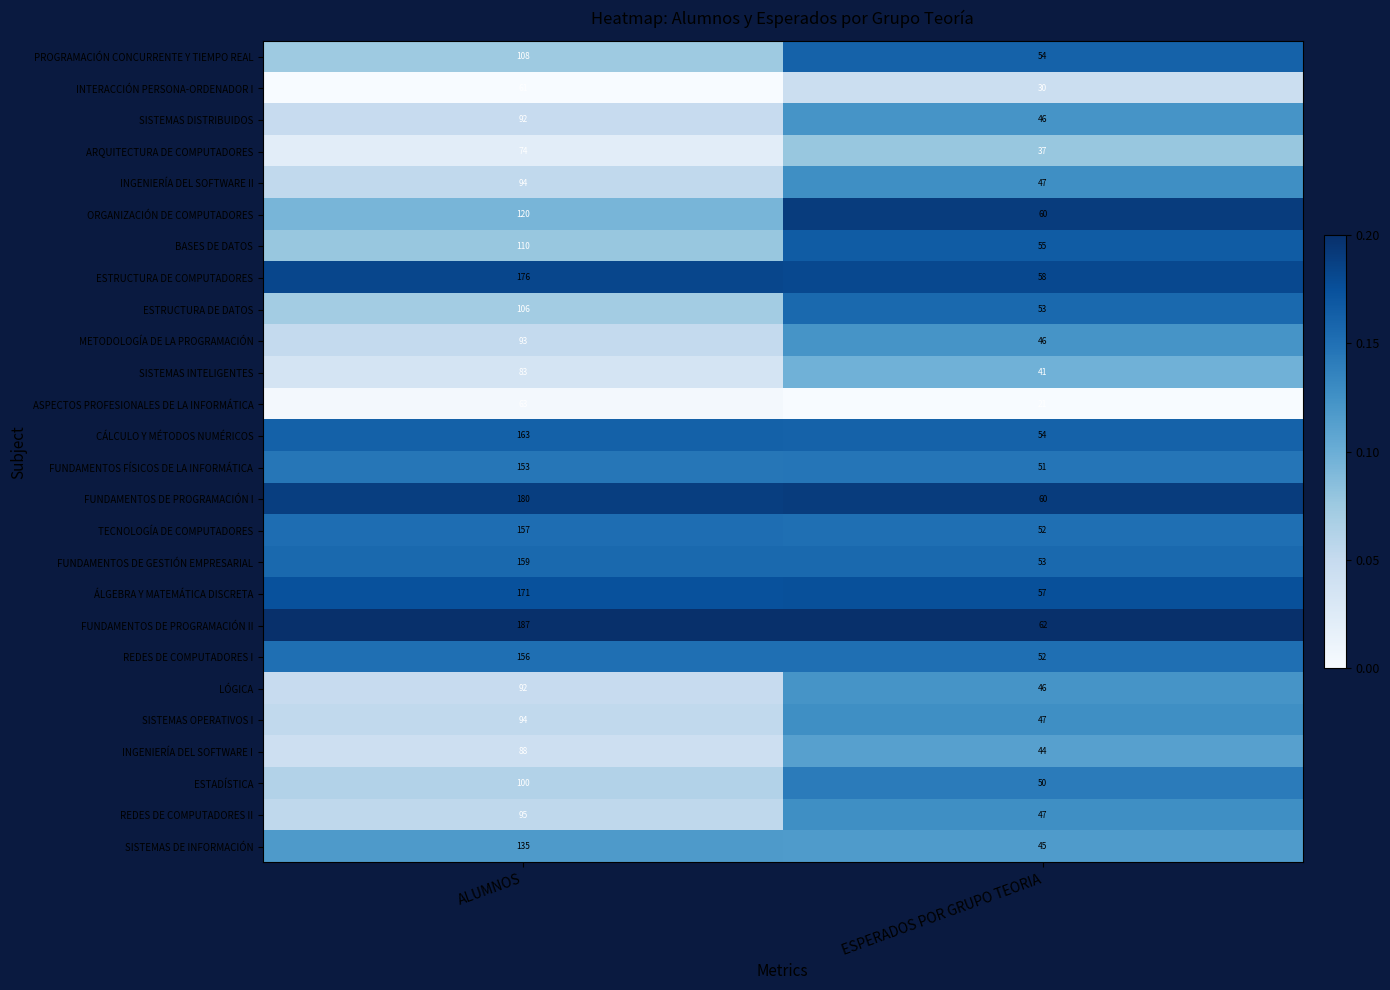

What value does the SISTEMAS OPERATIVOS I series have at ESPERADOS POR GRUPO TEORIA?

47